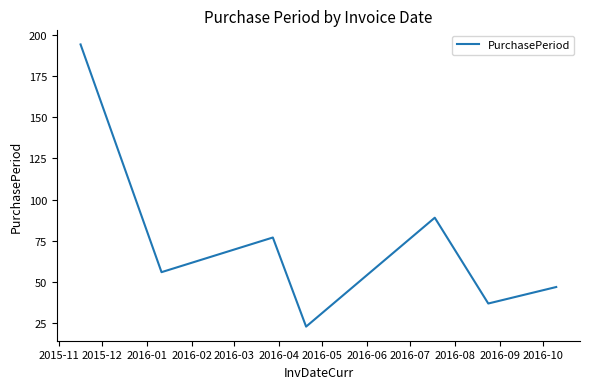

True or false: the data has more than 2 interior local peaks.

False